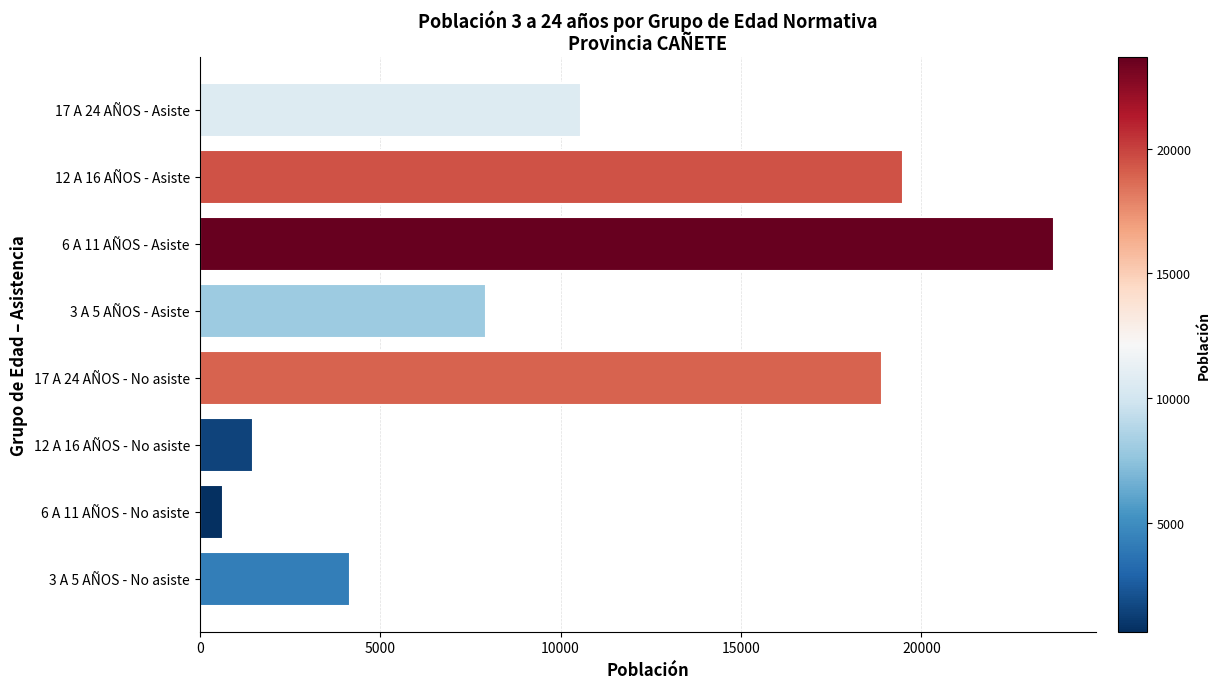

Which category has the lowest value across all series?

6 A 11 AÑOS - No asiste